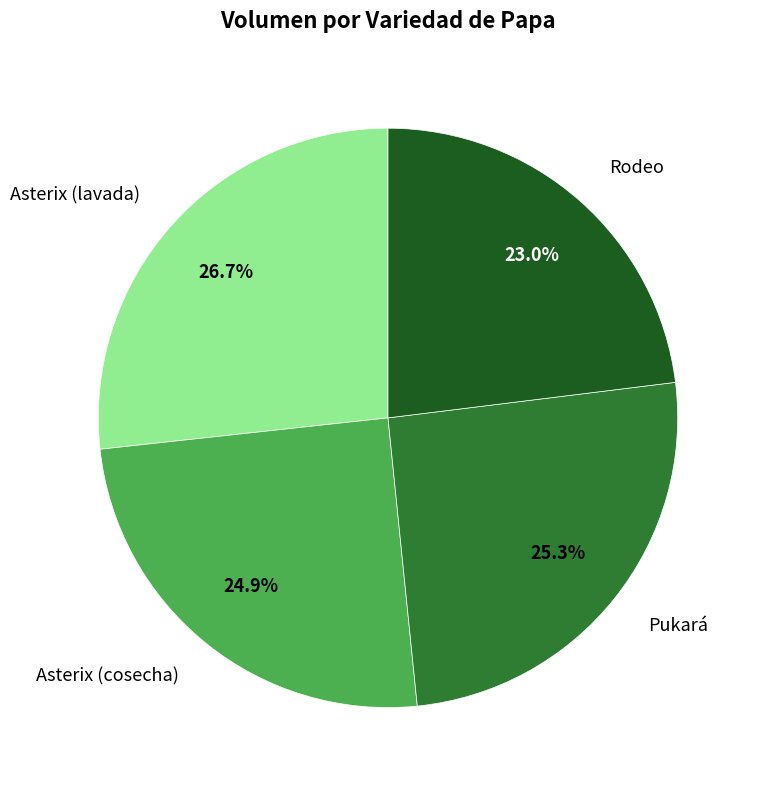

Is the sum of Pukará and Asterix (cosecha) greater than half?

Yes